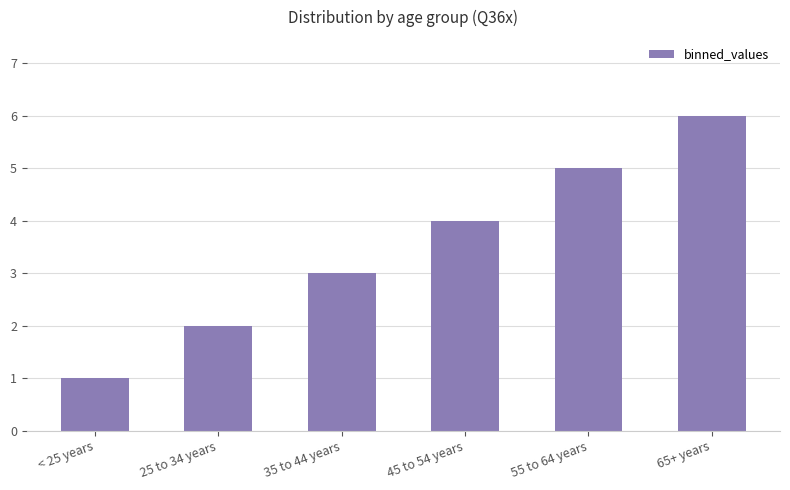

Rank the categories by value from highest to lowest.

65+ years, 55 to 64 years, 45 to 54 years, 35 to 44 years, 25 to 34 years, < 25 years